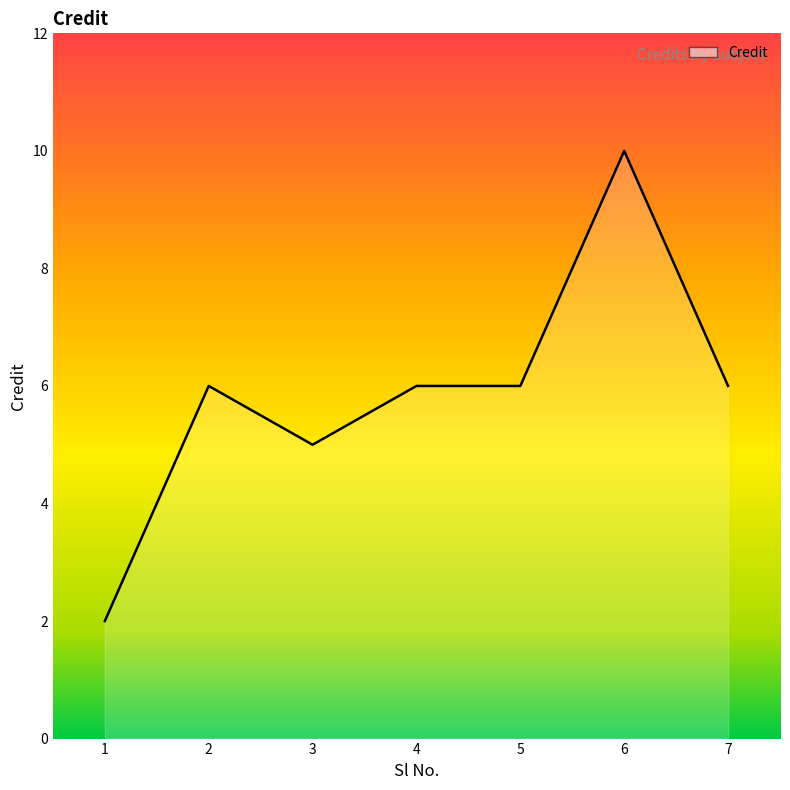

What is the sum of all values?

41